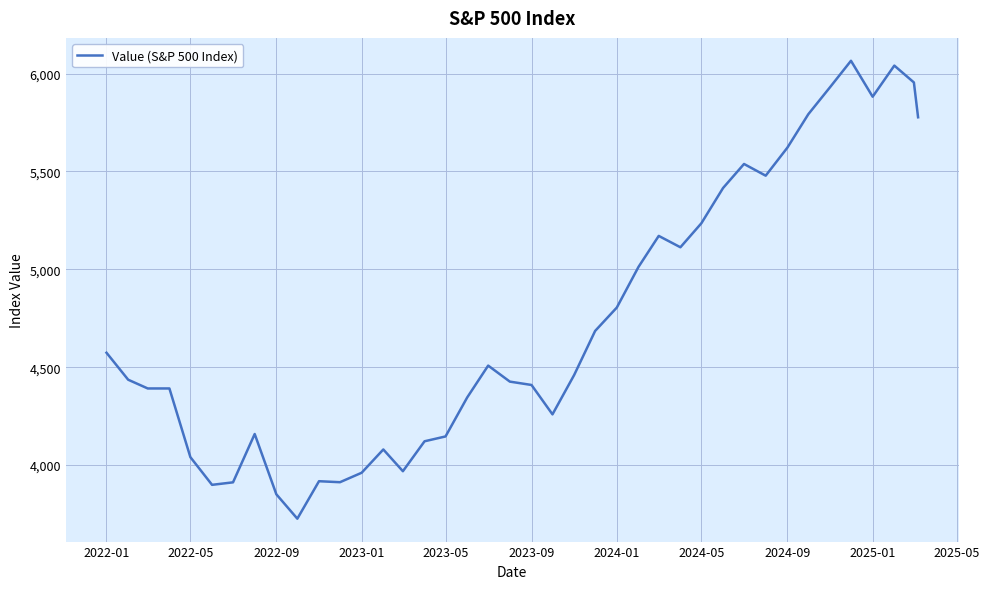

What is the difference between the maximum and minimum values?

2339.1